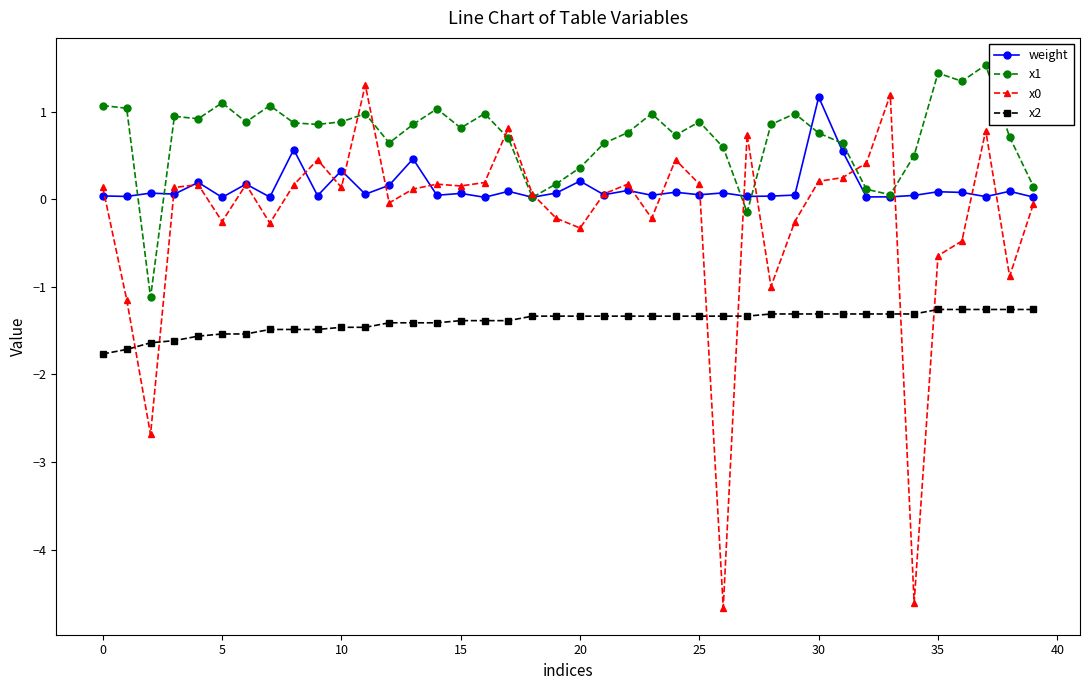

How many times do x0 and x2 cross each other?

6